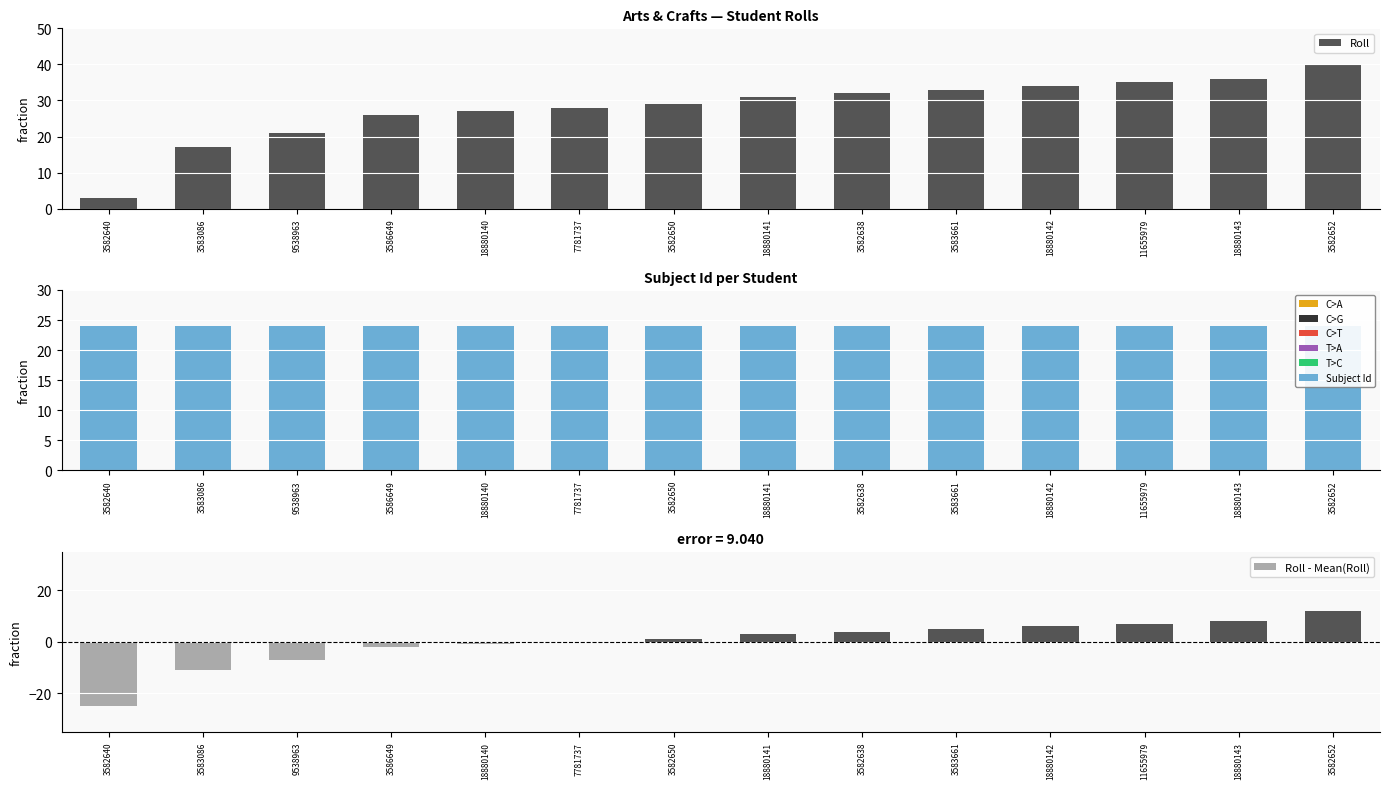

List the labels in order of Roll - Mean(Roll) value, largest first.

3582652, 18880143, 11655979, 18880142, 3583661, 3582638, 18880141, 3582650, 7781737, 18880140, 3586649, 9538963, 3583086, 3582640